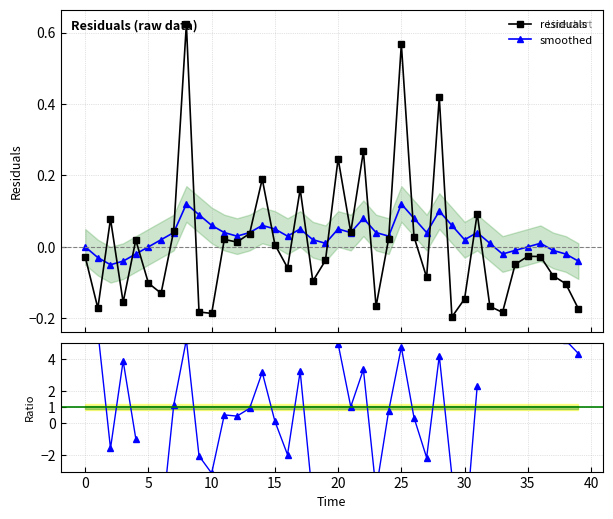

List the series in order of their peak value, lowest first.

smoothed, ratio to smoothed, residuals